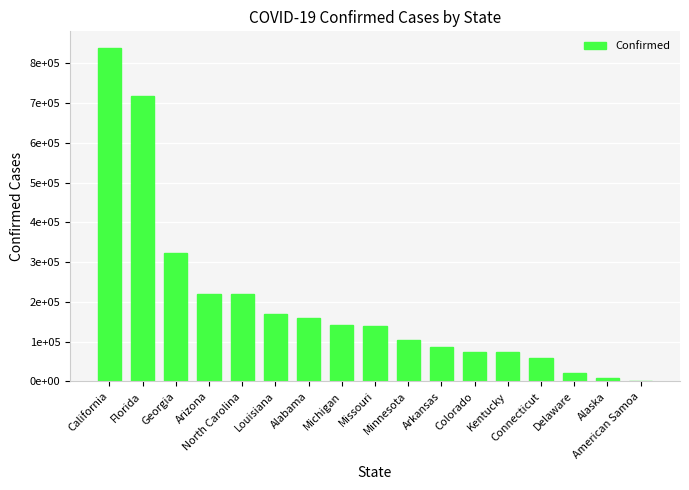

What is the maximum value shown in the chart?

838480